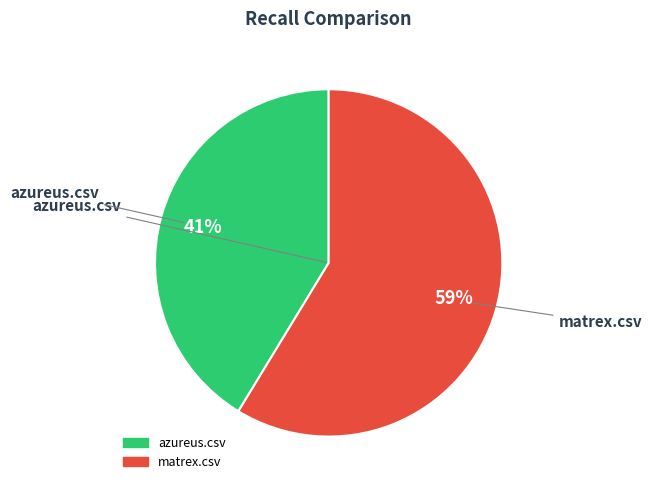

To the nearest percent, what portion does matrex.csv represent?

59%